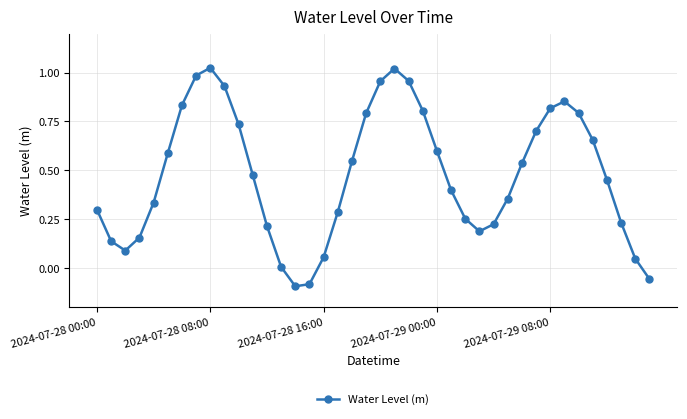

How many points are higher than both their immediate neighbors (excluding endpoints)?

3